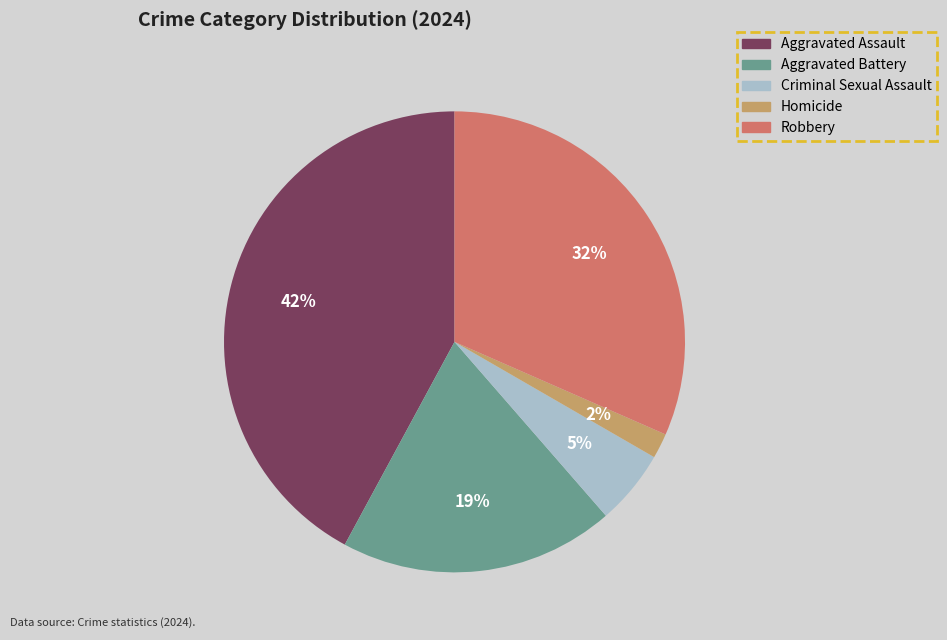

To the nearest percent, what is the difference between the Homicide and Aggravated Assault slice percentages?

40%